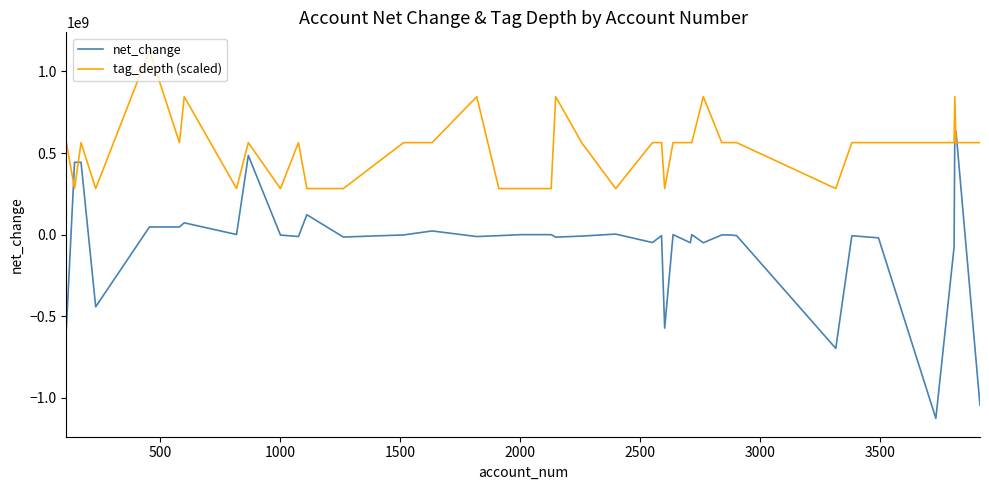

After their last crossing, which series has the higher values: net_change or tag_depth (scaled)?

tag_depth (scaled)